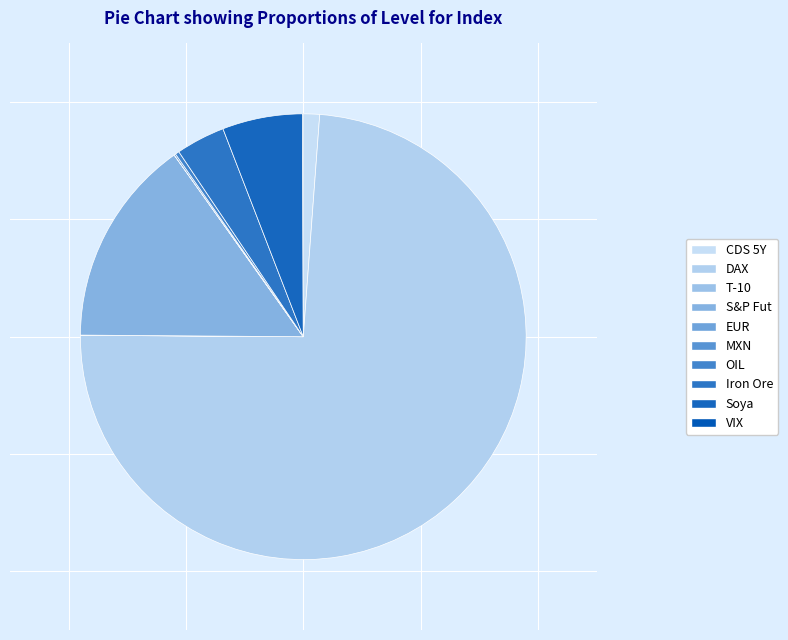

What is the change in value from DAX to Iron Ore?

-11512.6